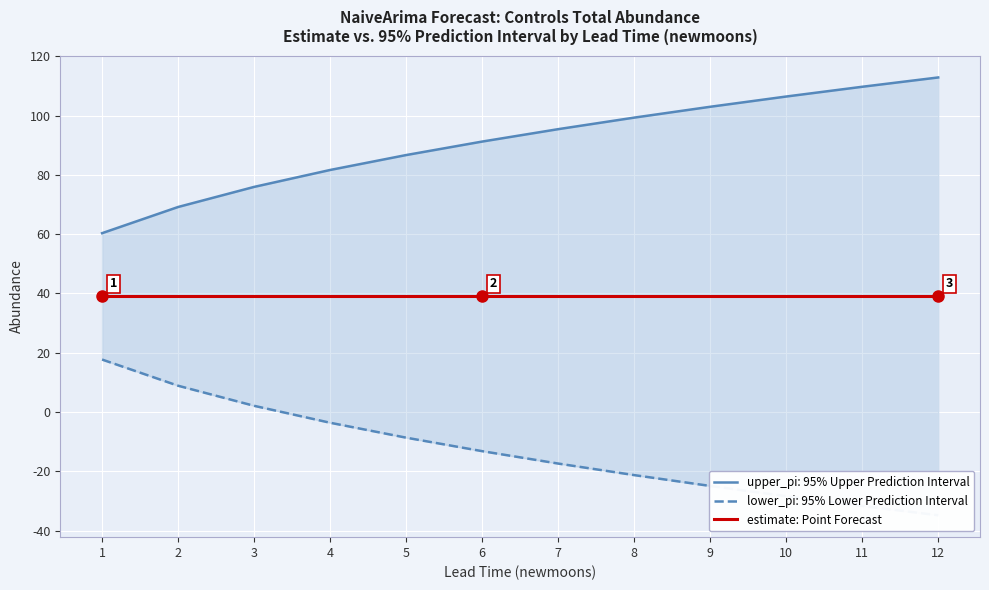

Is the value of lower_pi at 8 greater than the value of upper_pi at 10?

Yes